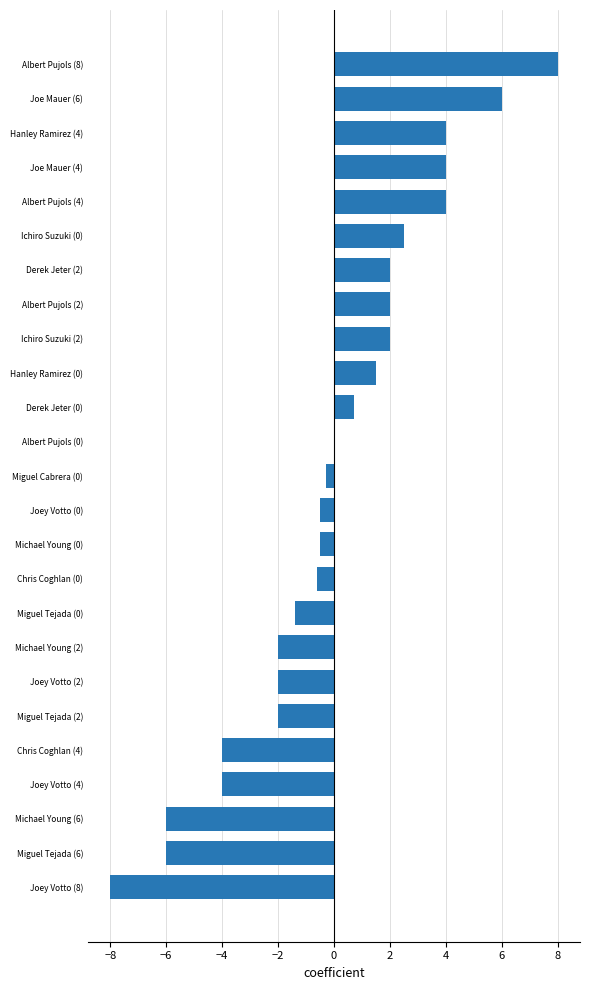

True or false: the data shows -6.0 at Miguel Tejada (6).

True